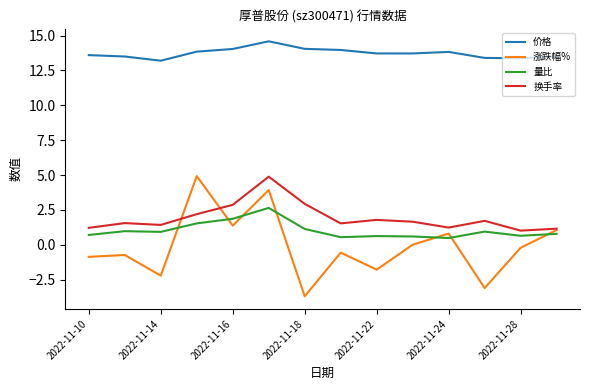

Which series has the largest total across all categories?

价格